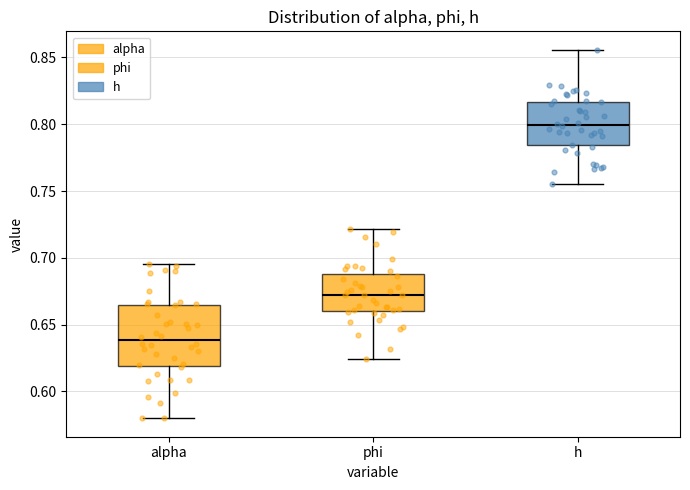

Which box is the tallest, from its lower edge to its upper edge?

alpha